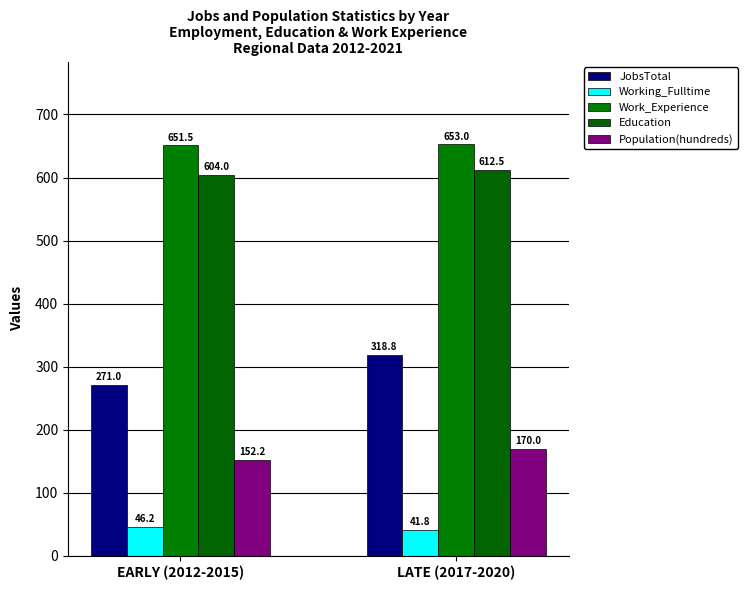

At how many categories does at least one series exceed 620?

2